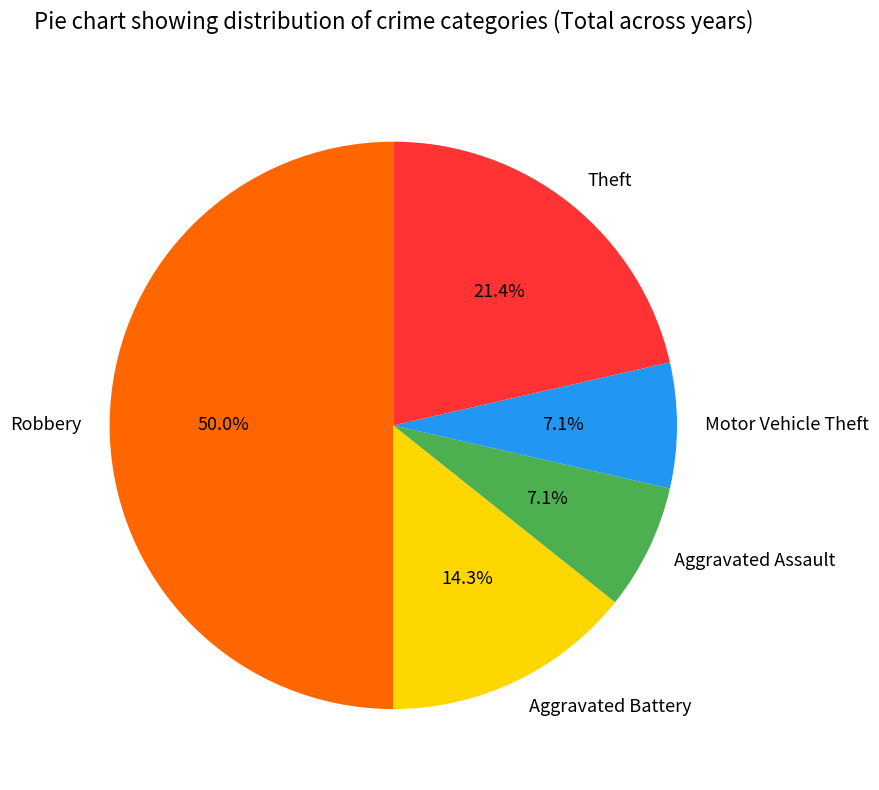

Does Theft account for over 50% of the chart?

No